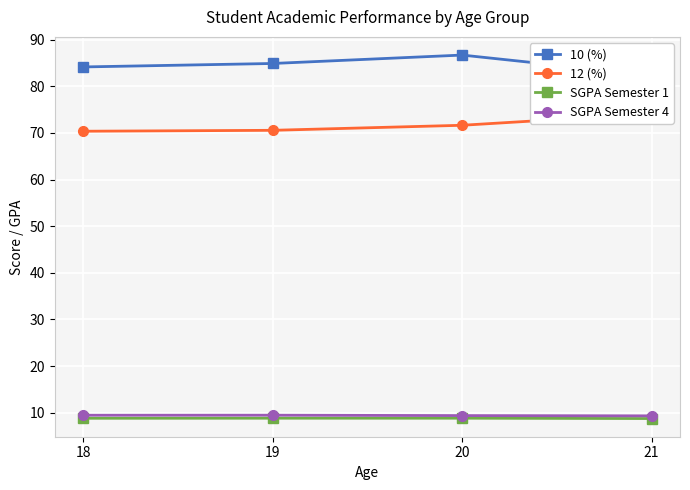

True or false: SGPA Semester 1 and 12 (%) cross at least once.

False